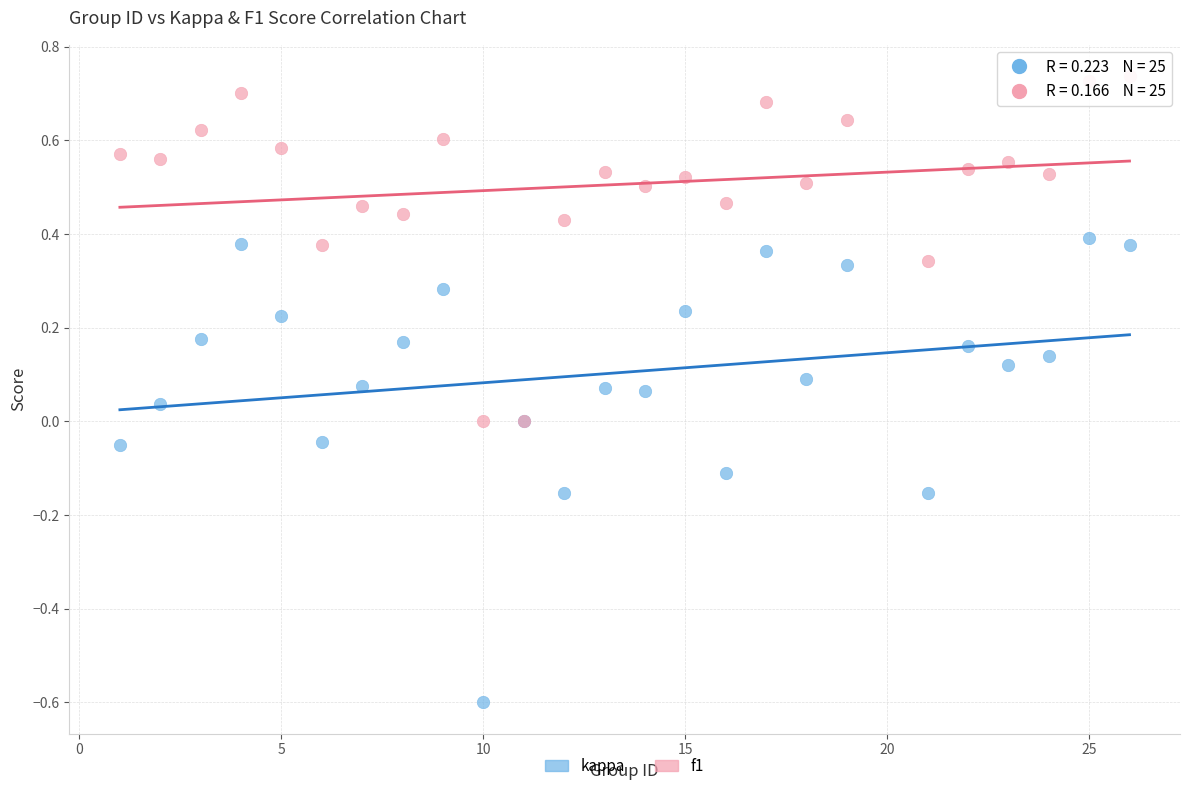

What is the X range (max minus min) for the scatter plot?

25.0